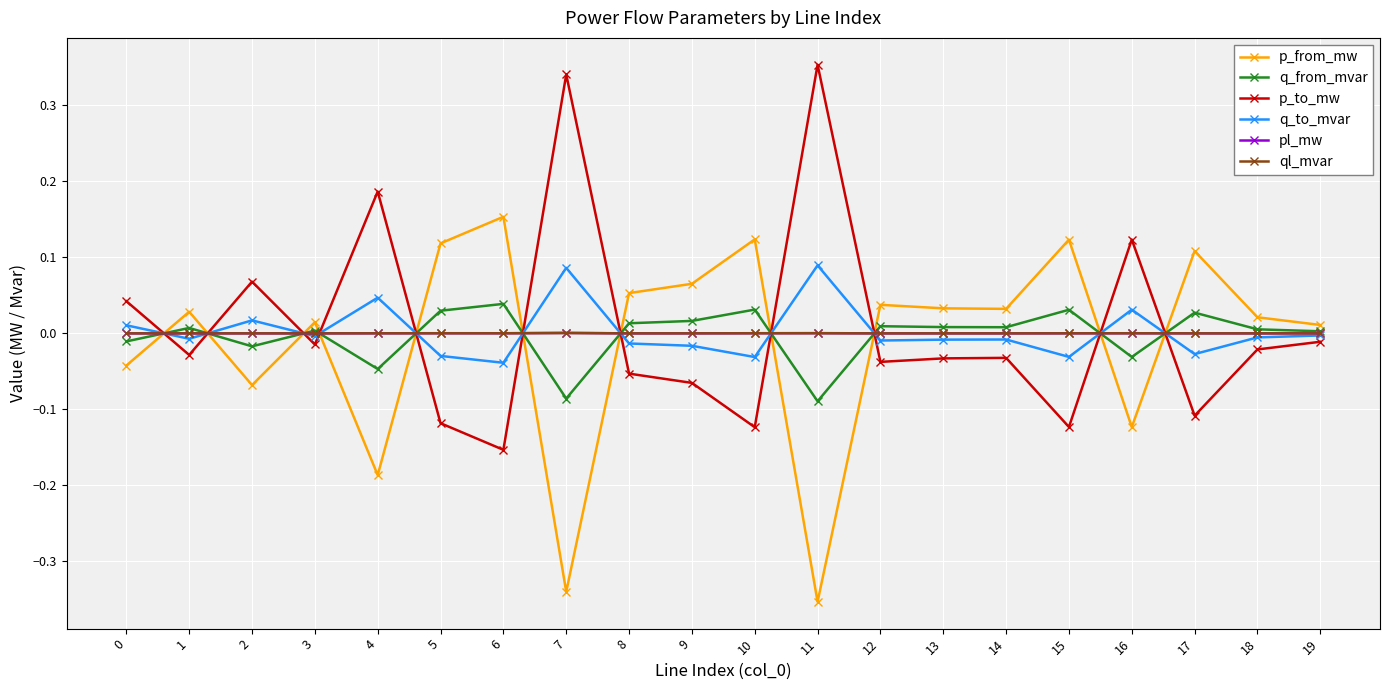

True or false: ql_mvar has more than 2 interior local peaks.

True